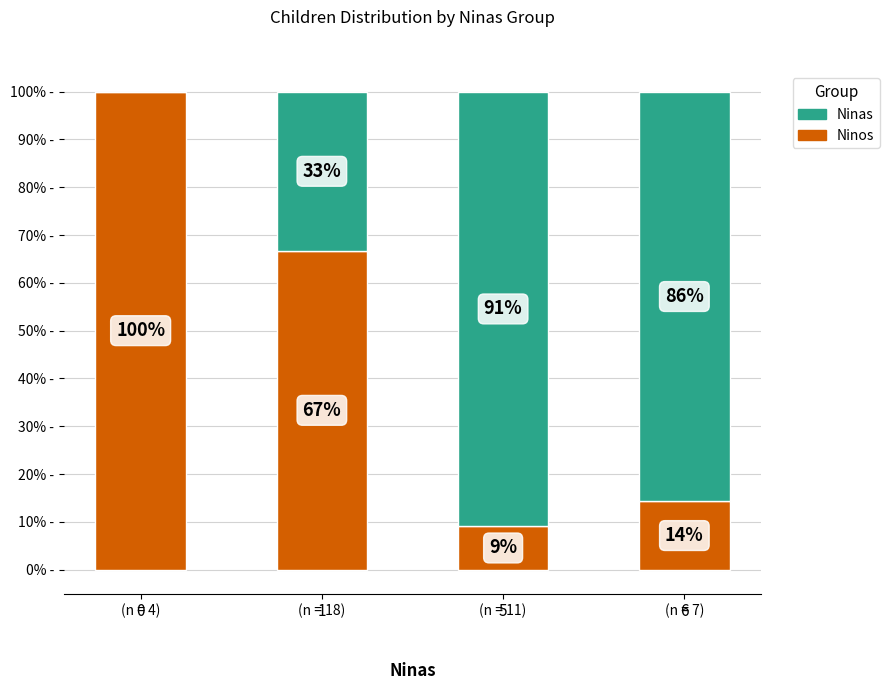

Rank the categories by Ninas value from highest to lowest.

5, 6, 1, 0